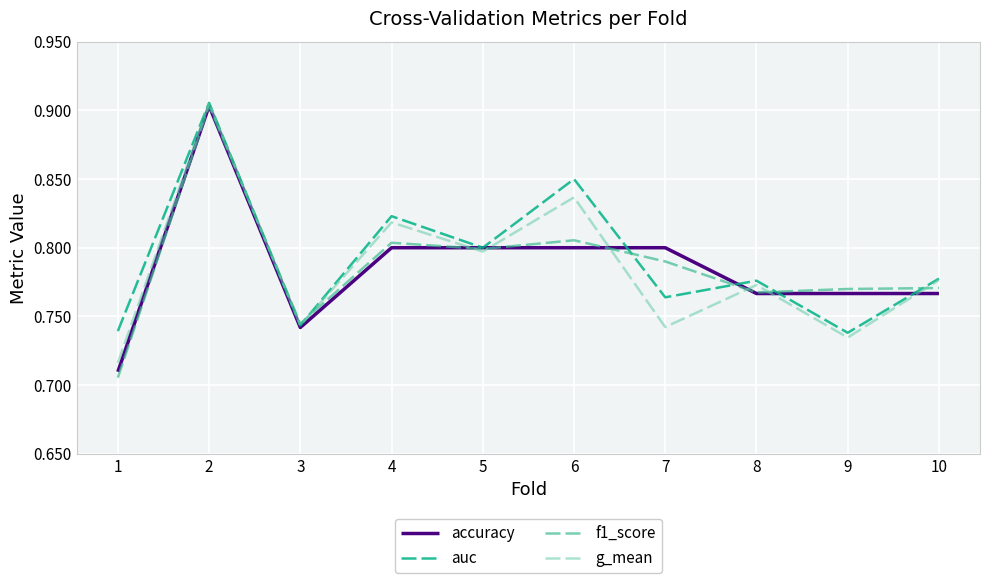

At which category does f1_score reach its first local valley?

3